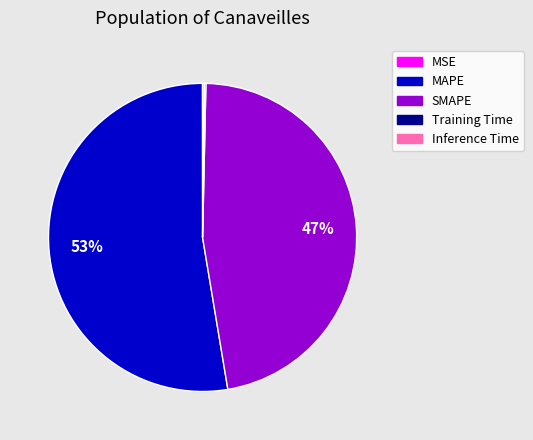

To the nearest percent, what is the average slice percentage?

20%